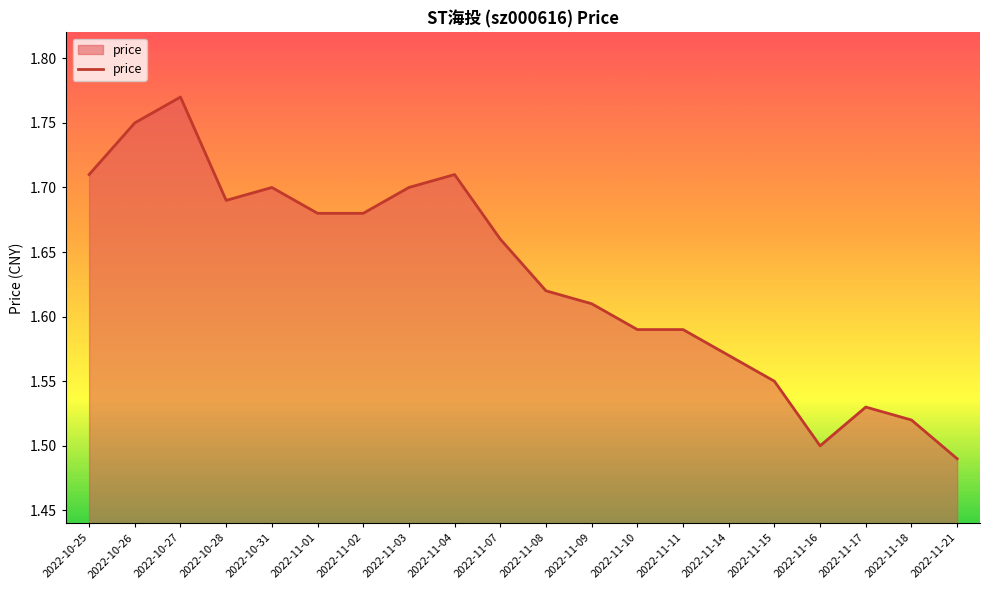

Where is the first local maximum?

2022-10-27